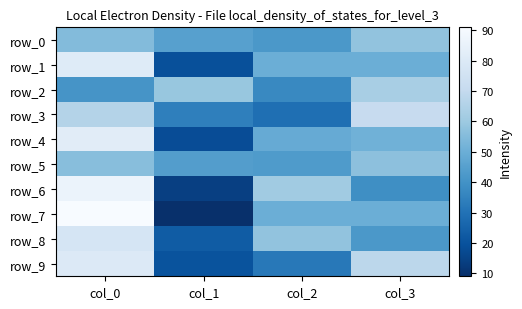

Reading left to right, transcribe all the data shown in this chart.

row_0: 55	45	42	58
row_1: 81	19	50	50
row_2: 41	59	37	63
row_3: 66	34	29	71
row_4: 82	18	49	51
row_5: 56	44	43	57
row_6: 86	14	61	39
row_7: 91	9	50	50
row_8: 77	23	58	42
row_9: 80	20	32	68